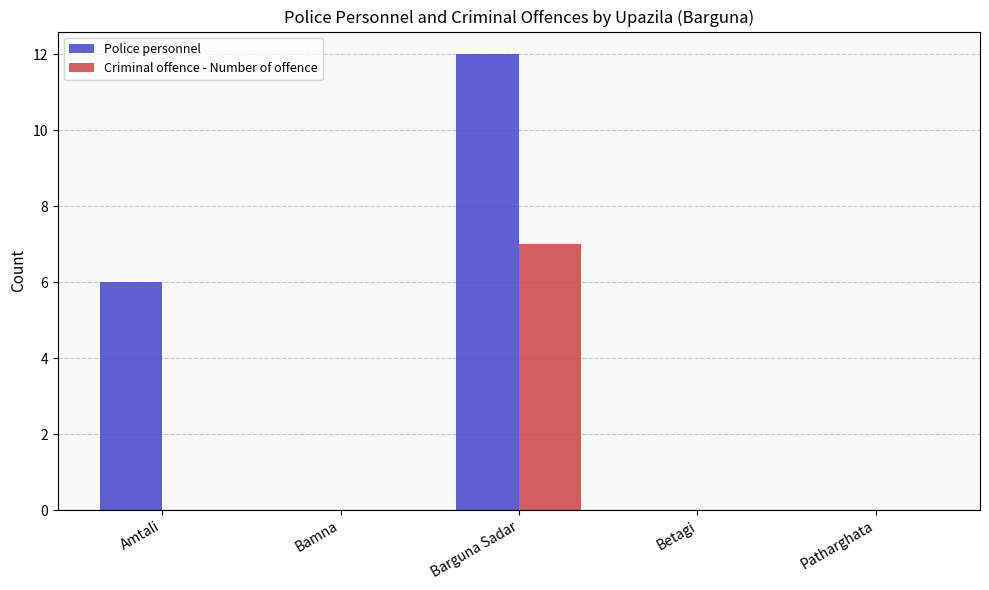

At which category does the chart reach its peak across all series?

Barguna Sadar